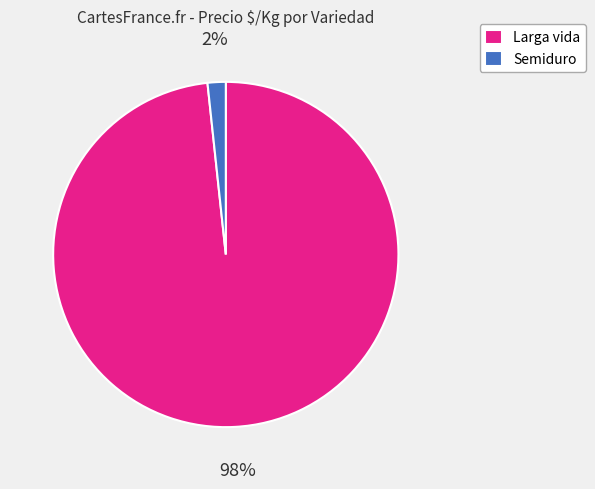

Is there any slice that represents more than half of the pie?

Yes